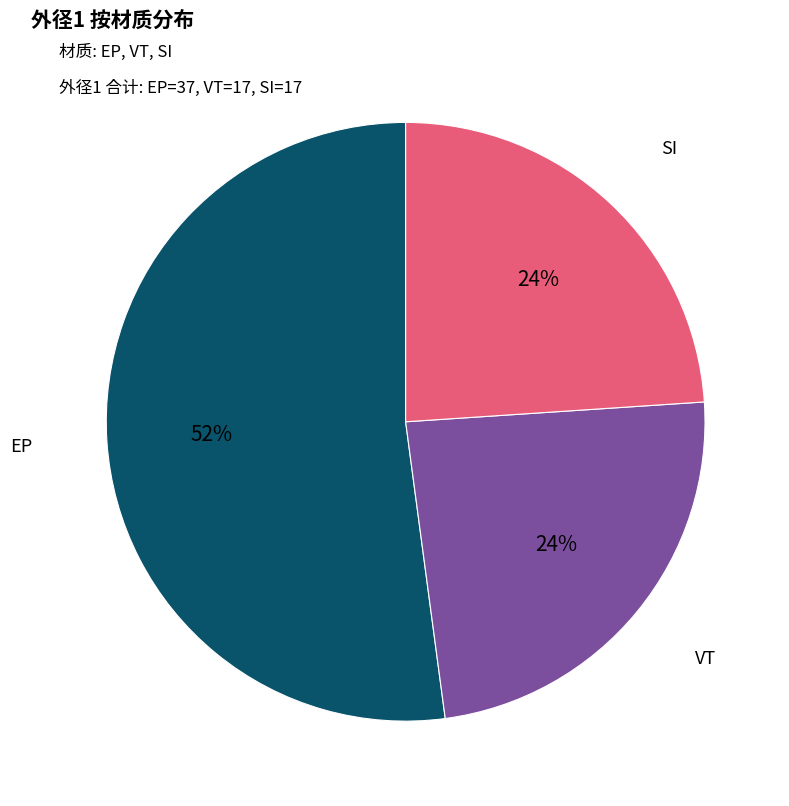

To the nearest percent, what is the difference between the largest and smallest slice percentages?

28%